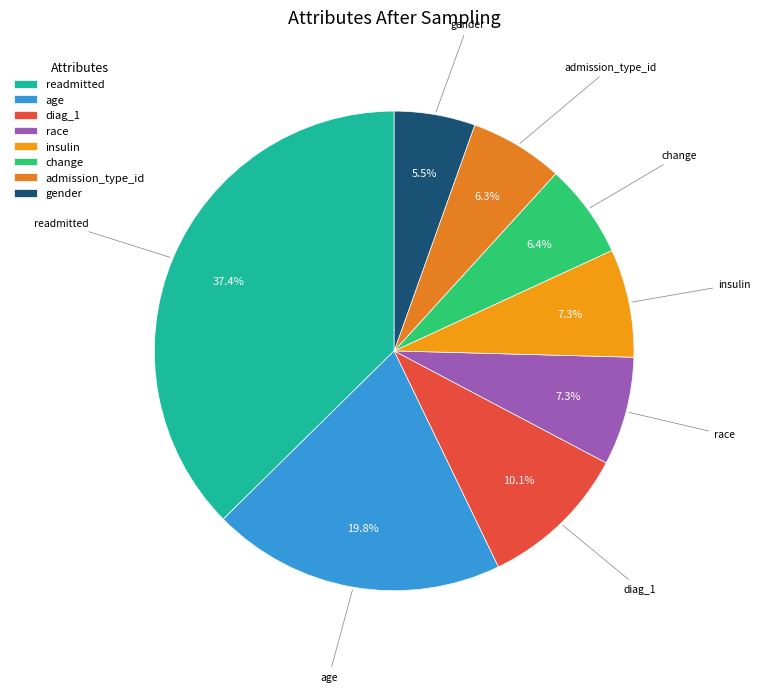

Which has a higher value, readmitted or insulin?

readmitted